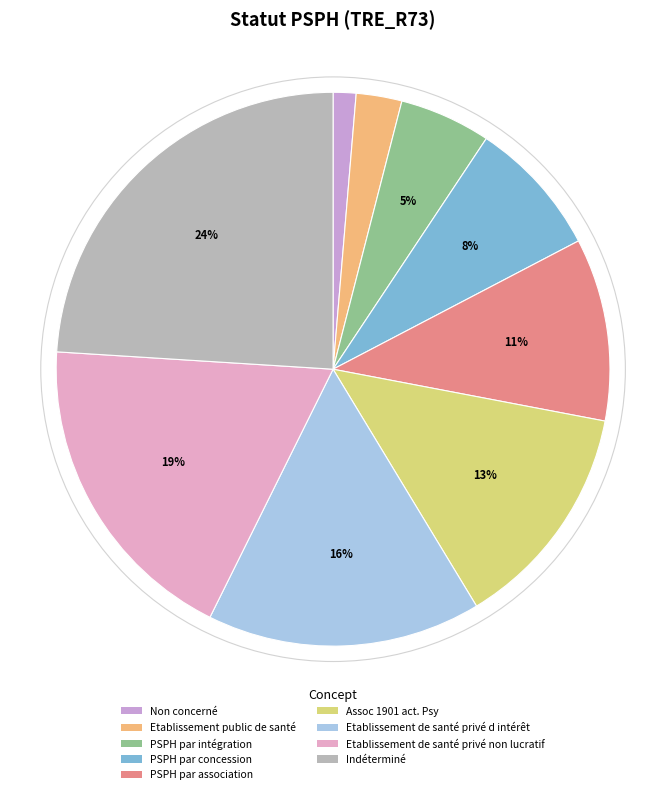

How many segments does this pie chart have?

9